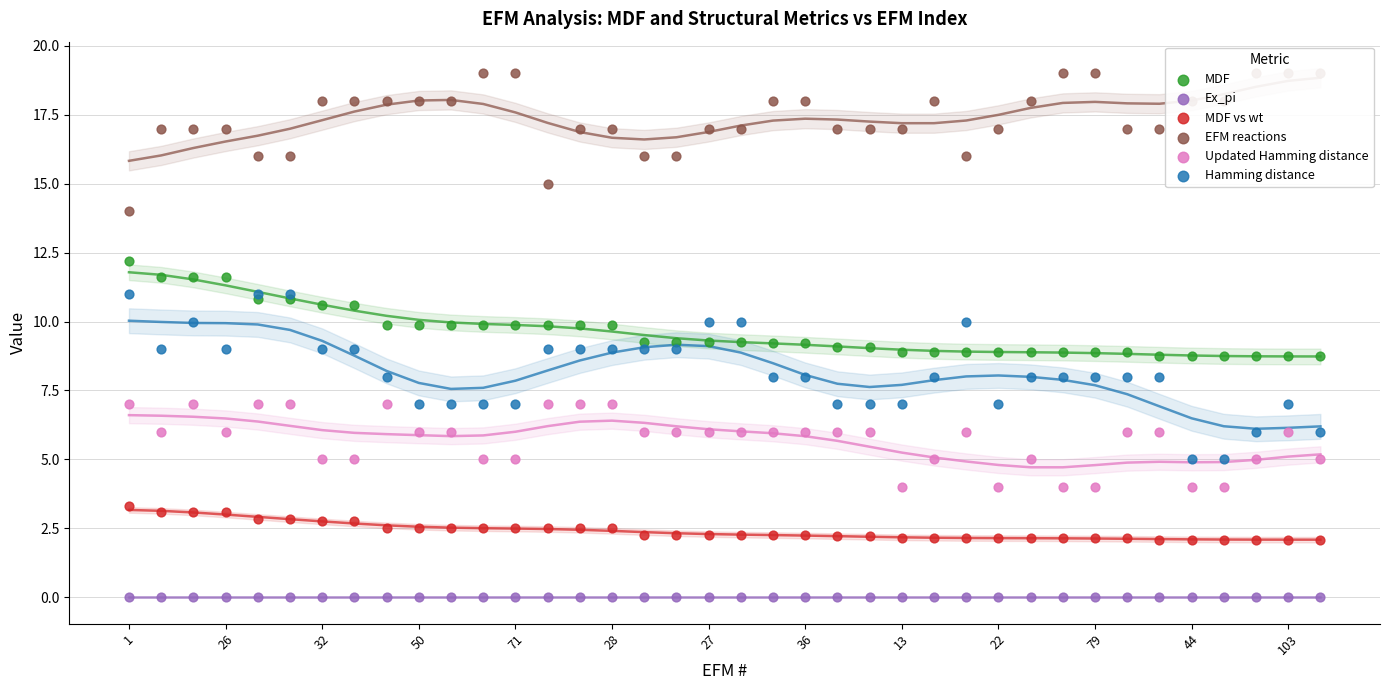

At which category is the sum across all series the highest?

32